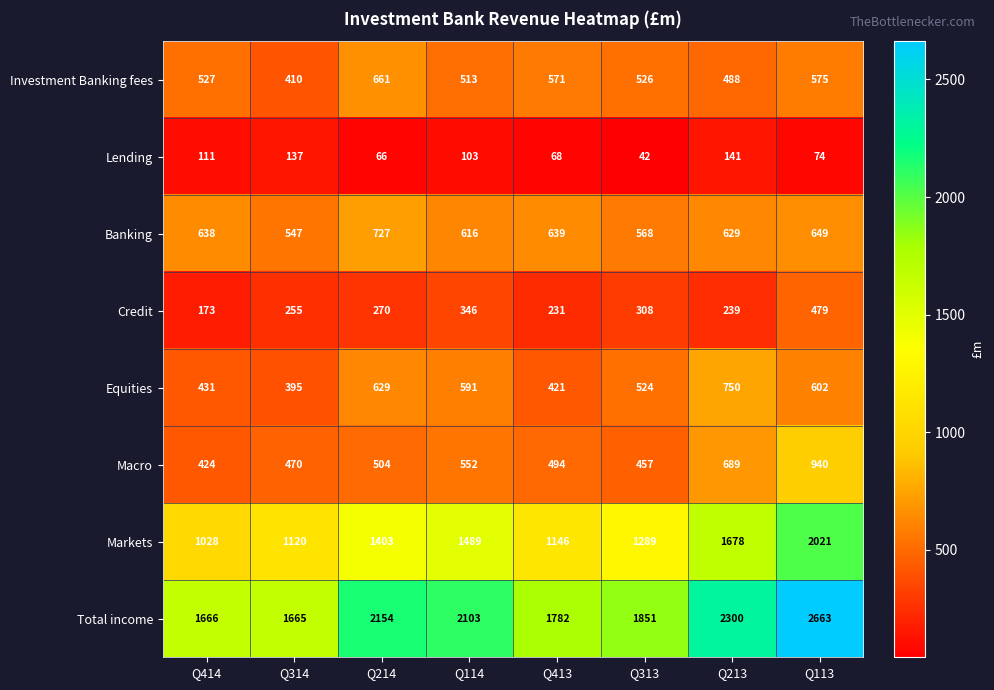

At how many categories does at least one series exceed 1289?

8